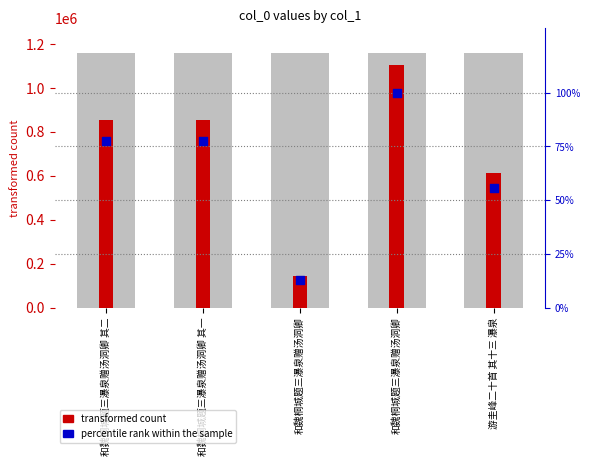

At how many categories does at least one series exceed 1071598?

1